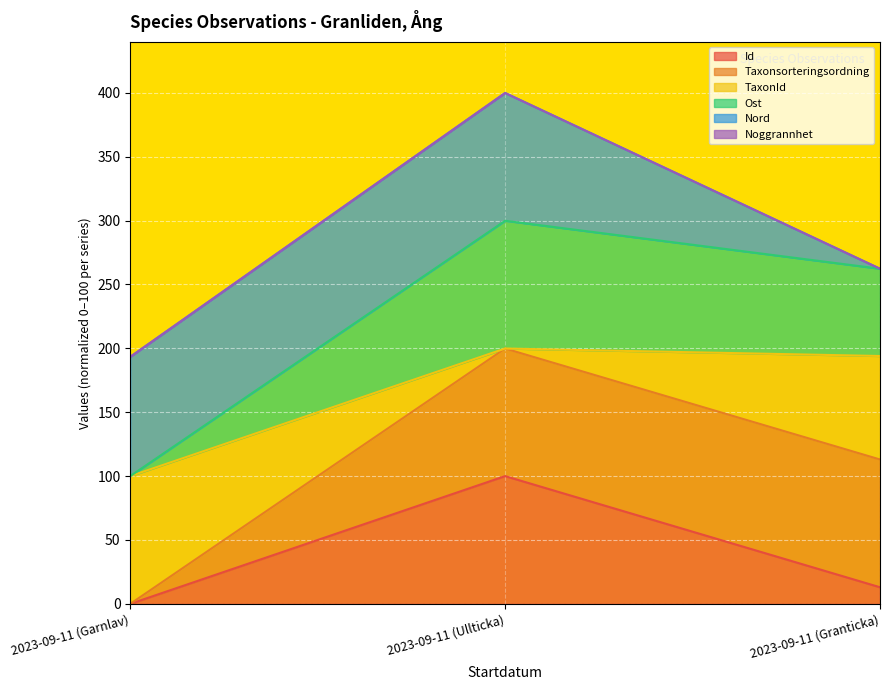

At which label is Taxonsorteringsordning closest to 149?

2023-09-11 (Granticka)